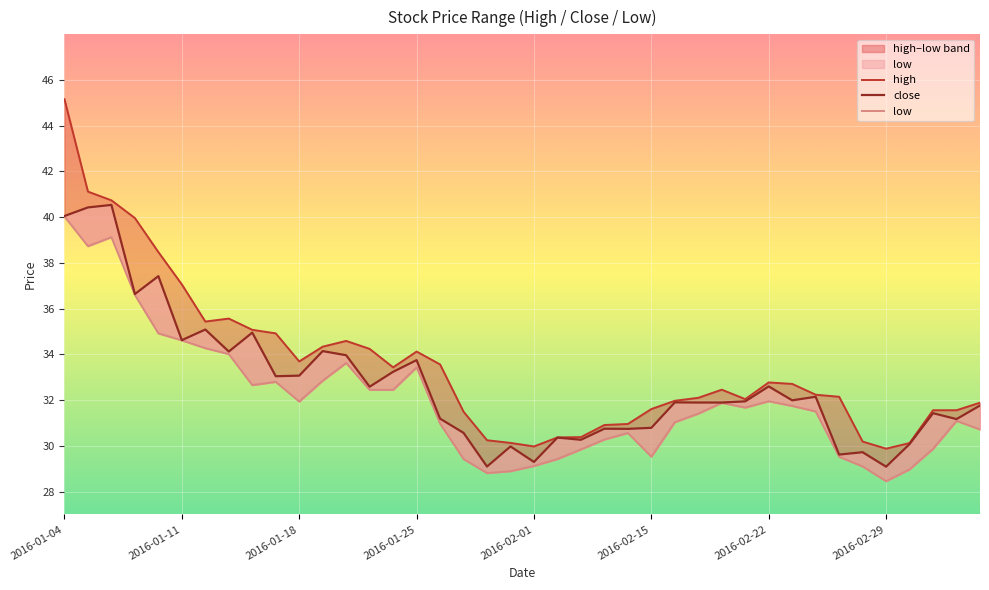

How many distinct data groups are displayed?

3